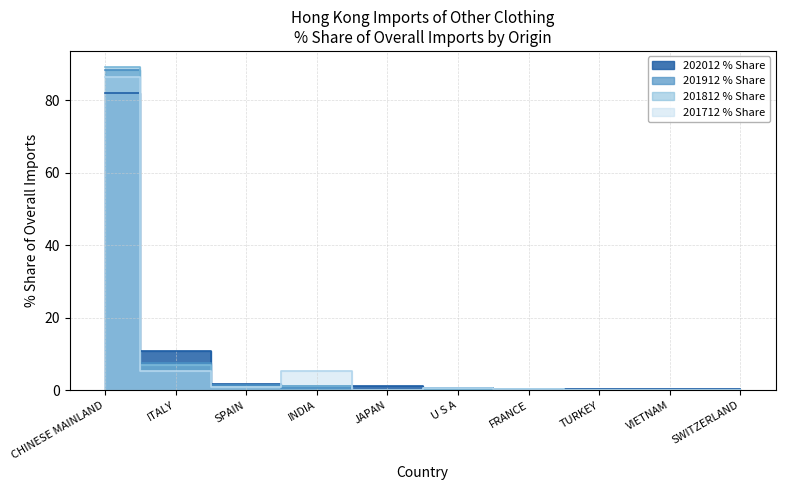

At which label is 202012 % Share closest to 41?

ITALY